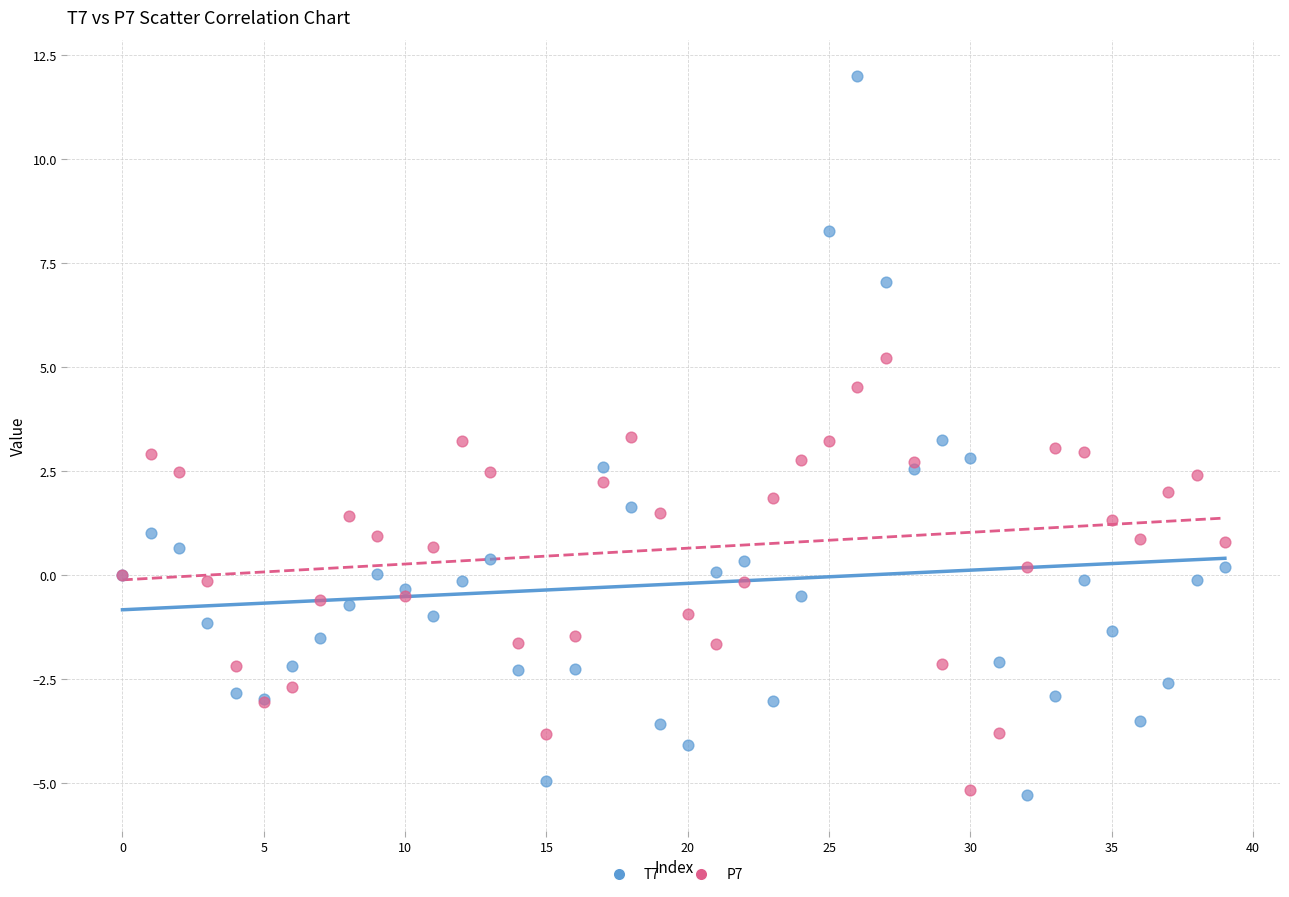

What are all the series names shown in the legend?

T7, P7